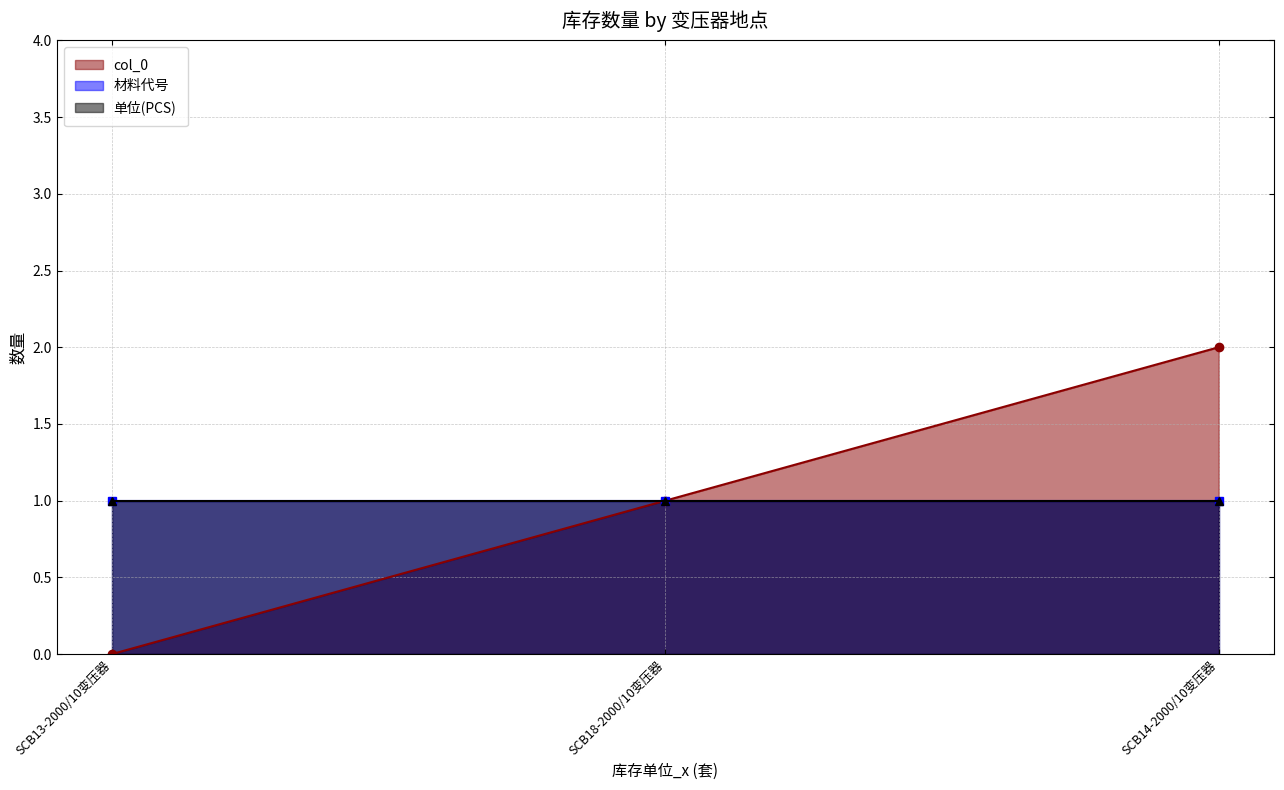

What is the total value across all series at SCB18-2000/10变压器?

3